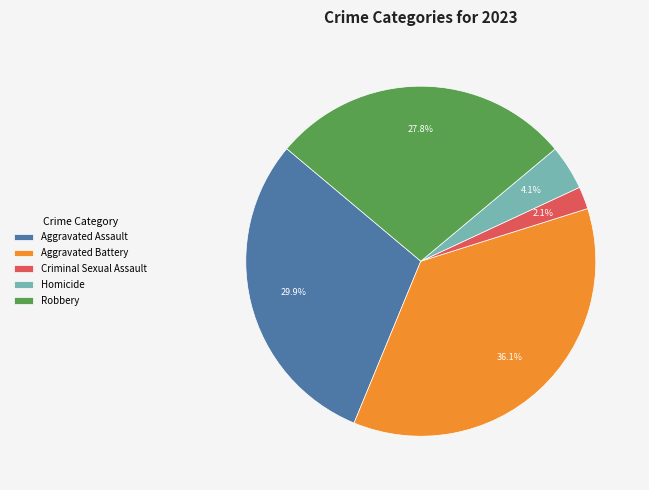

Count the number of slices in the pie.

5